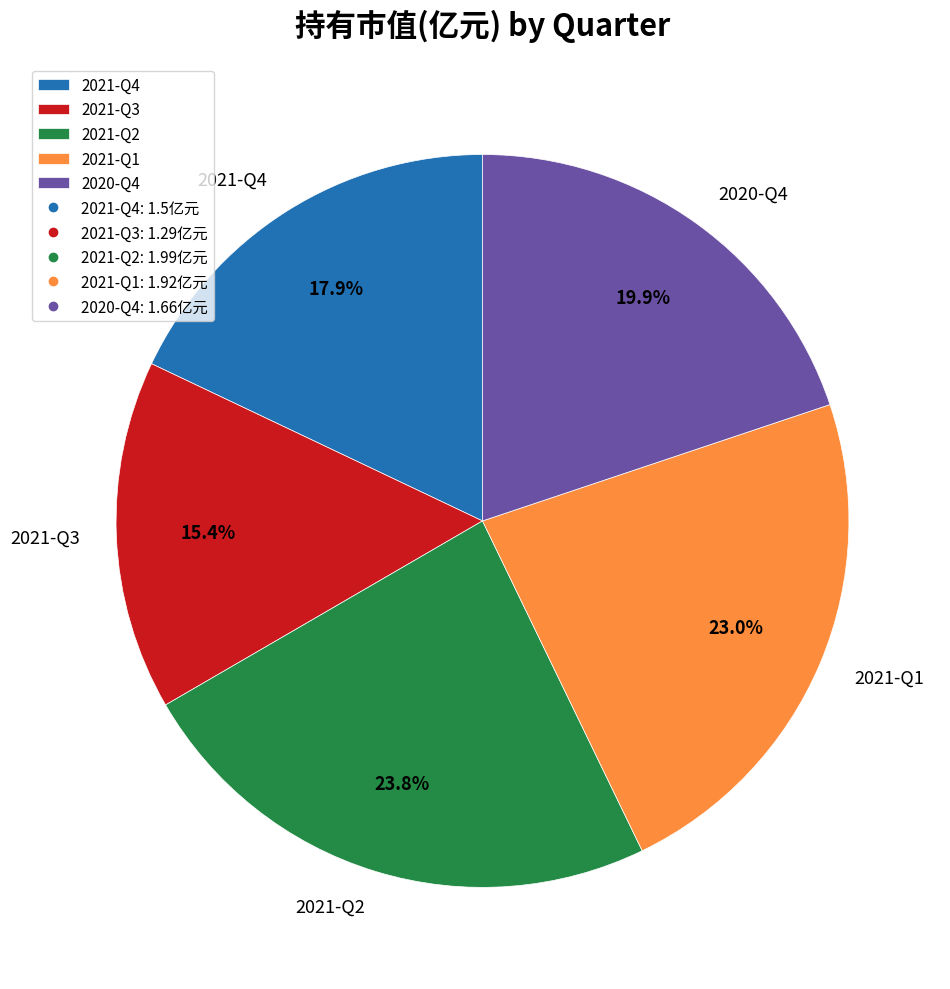

To the nearest percent, what is the combined percentage of 2021-Q1 and 2020-Q4?

43%